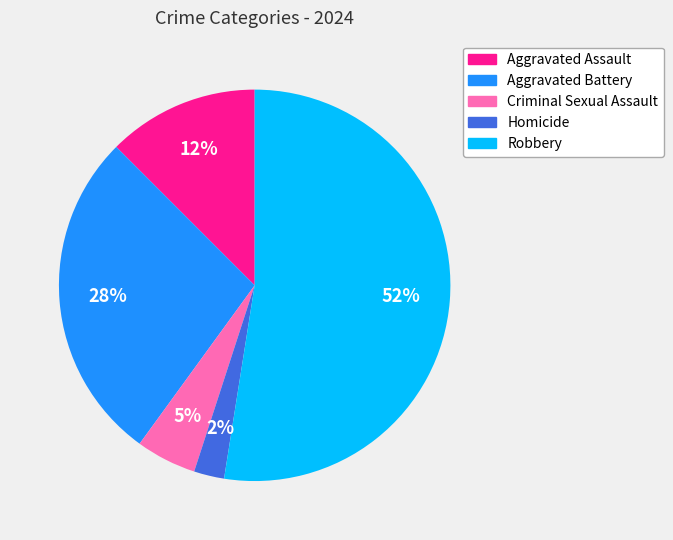

To the nearest percent, what is the average slice percentage?

20%